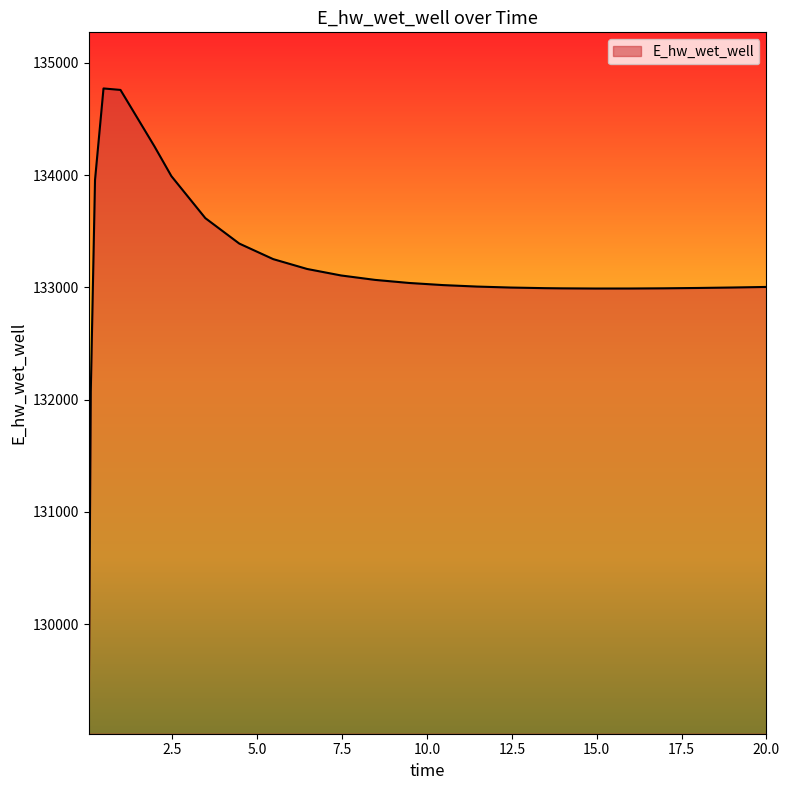

What is the minimum value shown in the chart?

129124.4